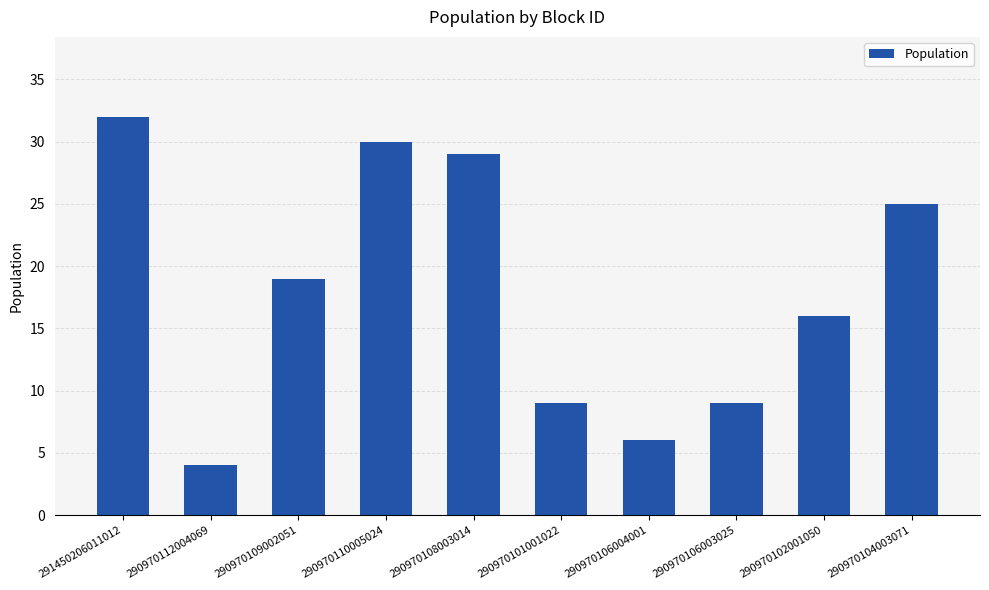

Count the number of data series in this chart.

1